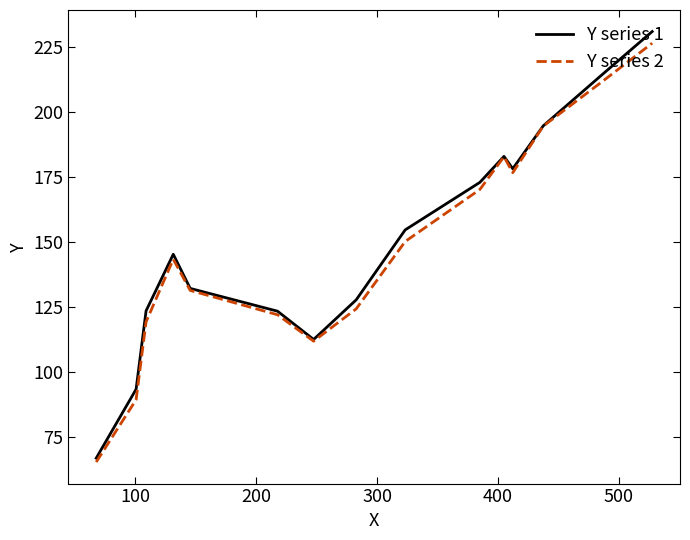

How many lines are shown in the chart?

2